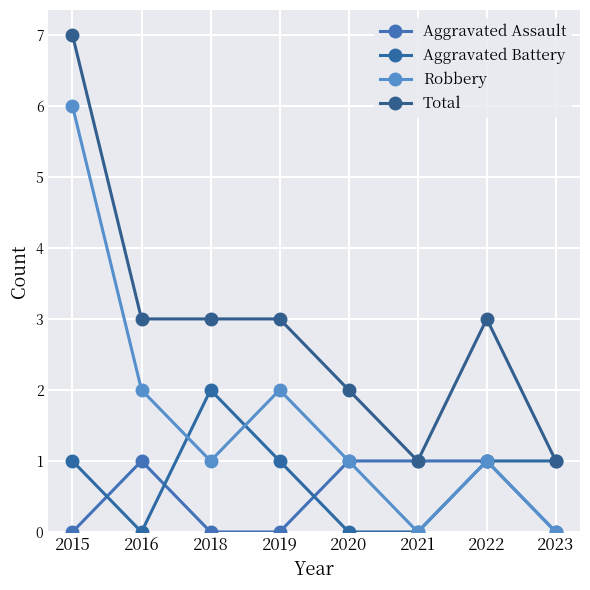

Does the chart have visible grid lines?

Yes